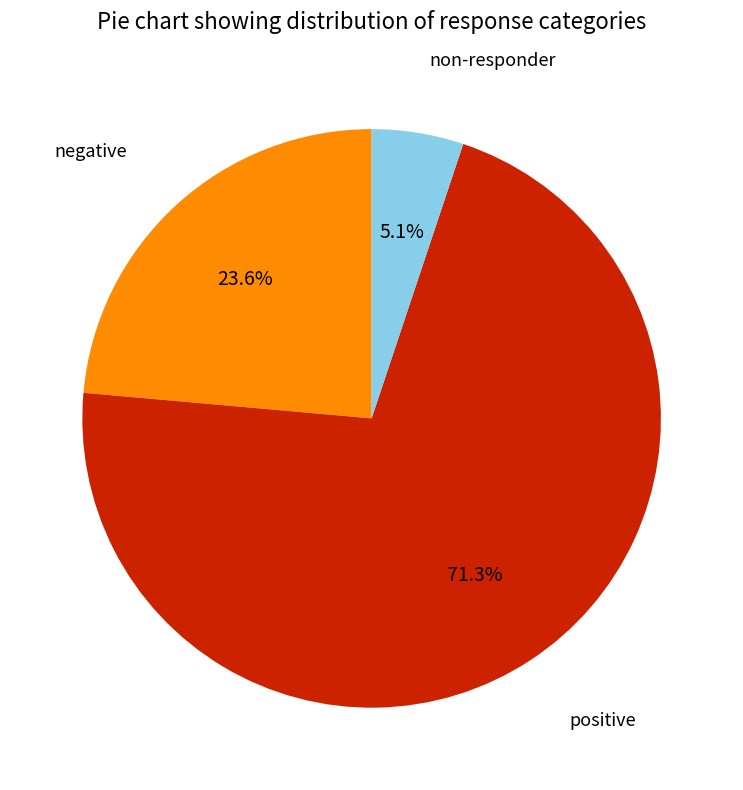

To the nearest percent, what is the difference between the largest and smallest slice percentages?

66%